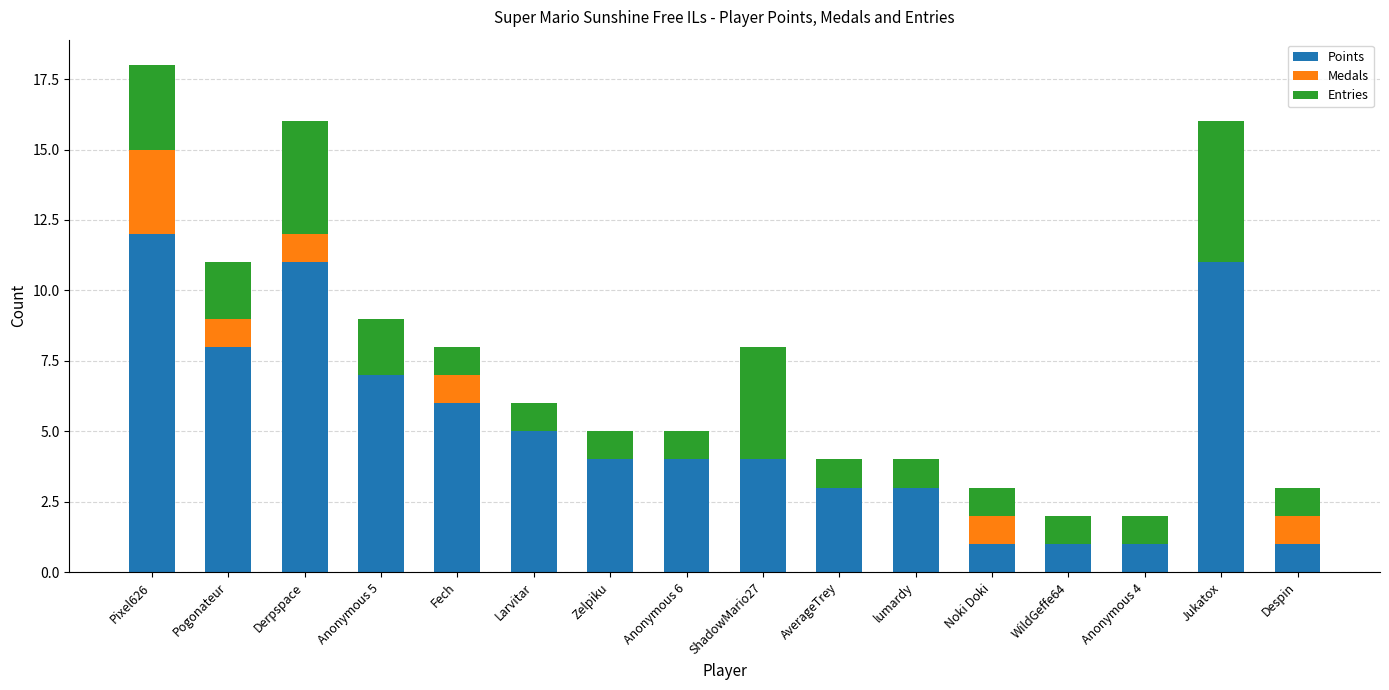

What is the sum of the Points values at Anonymous 4 and Pixel626?

13